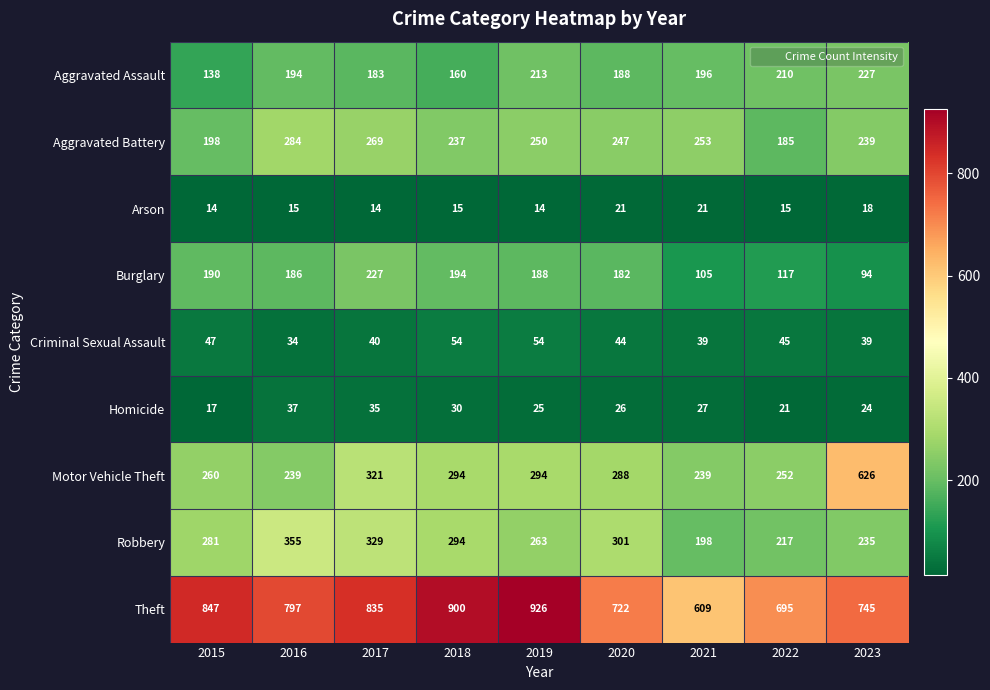

True or false: Criminal Sexual Assault has a value of 51 at 2016.

False